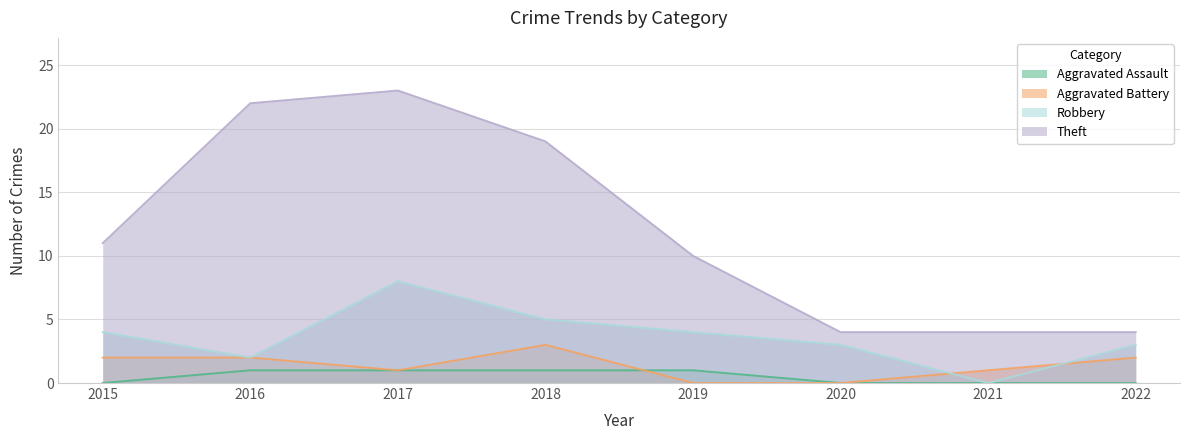

What is the sum of all Robbery values?

29